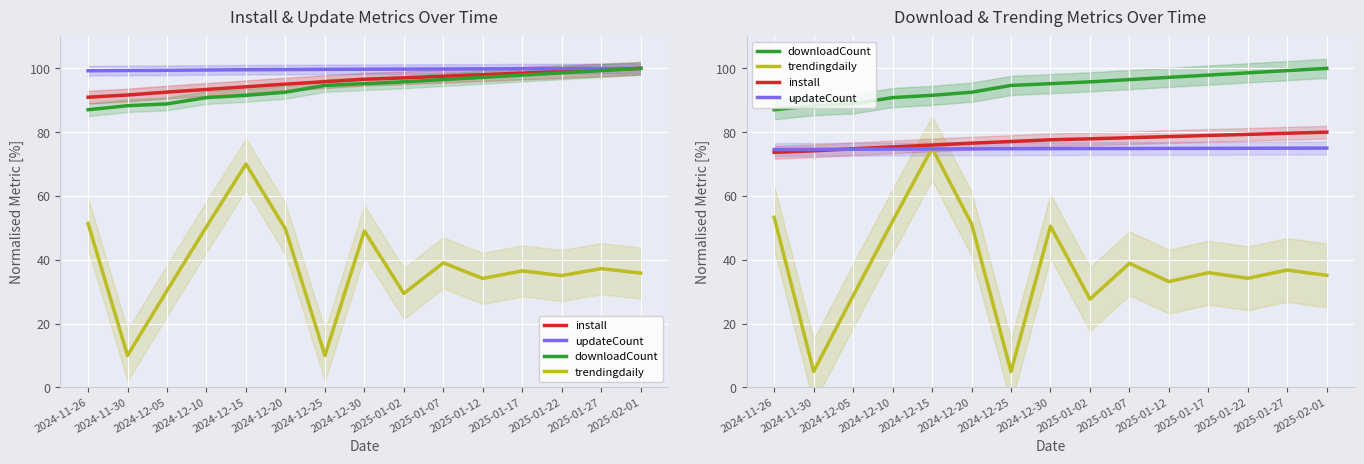

What is the label of the 10th point from the left?

2025-01-07